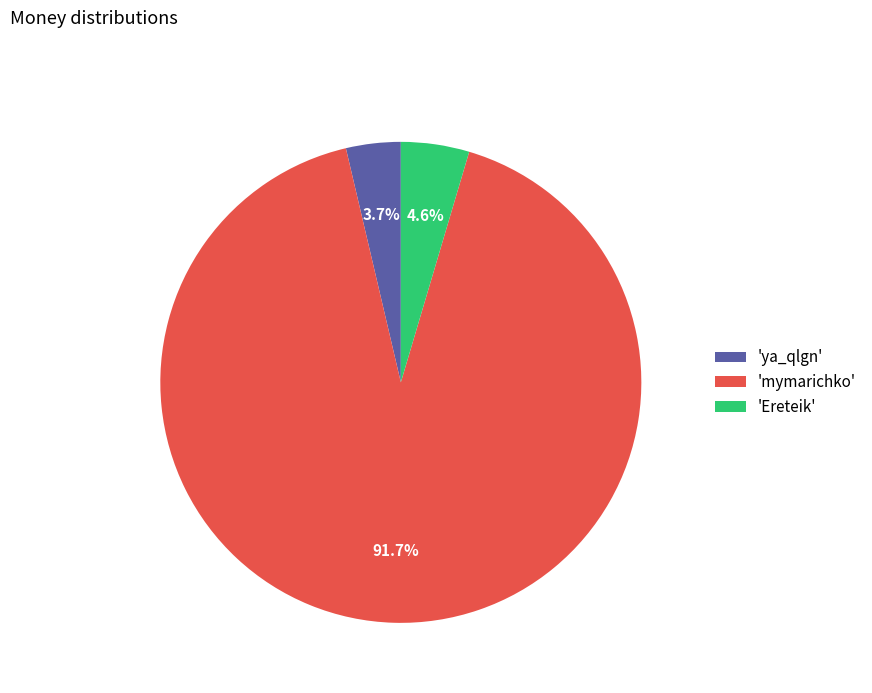

Which category has the smallest portion of the pie?

'ya_qlgn'